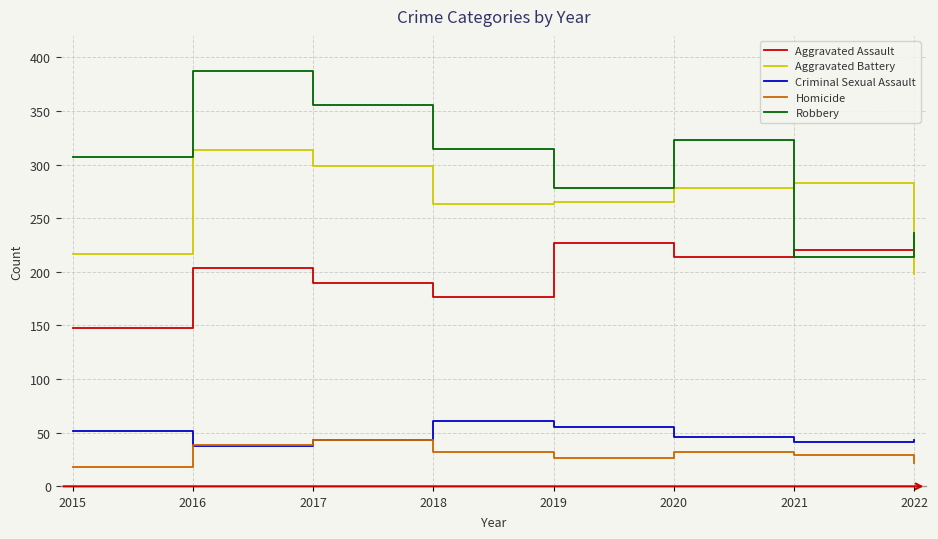

What is the difference between the highest and lowest values at 2022?

214